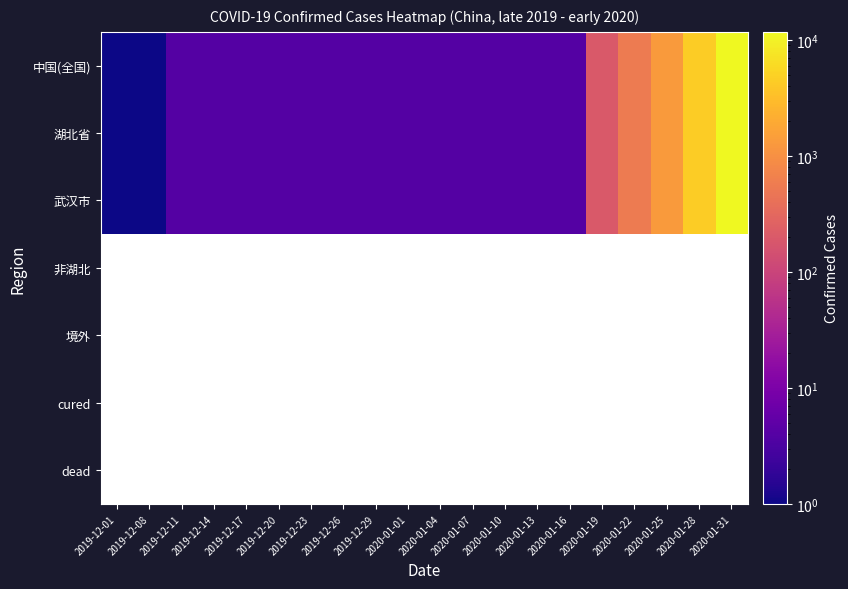

What is the average value of the 湖北省 series?

922.2